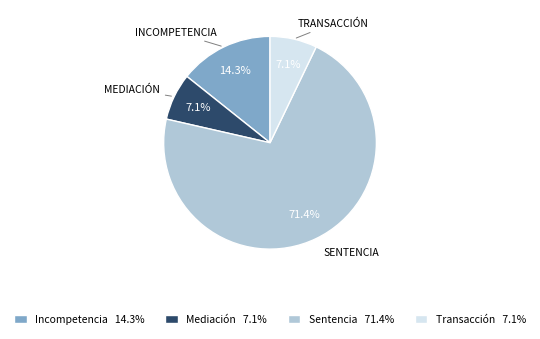

Which category accounts for the majority?

Sentencia